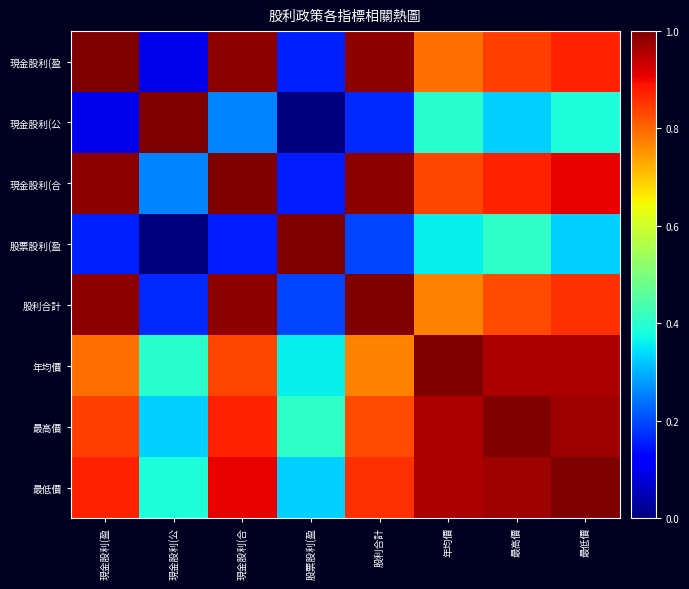

Which series has the largest total across all categories?

最低價